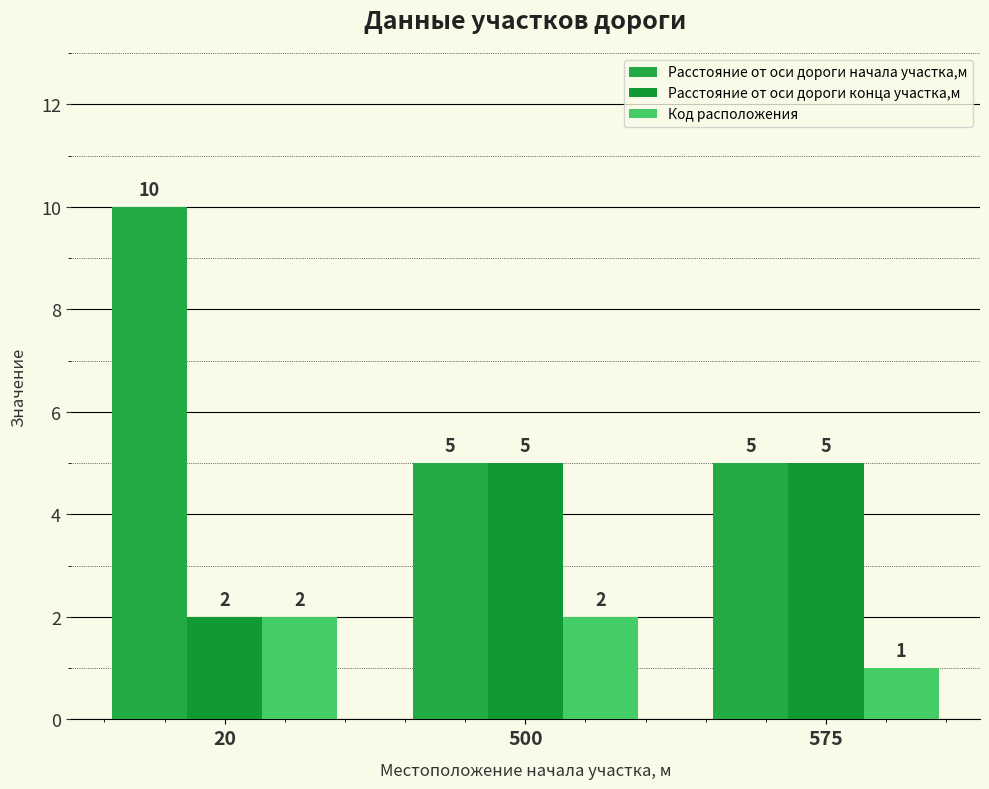

Which category has the highest value in the Расстояние от оси дороги начала участка,м series?

20